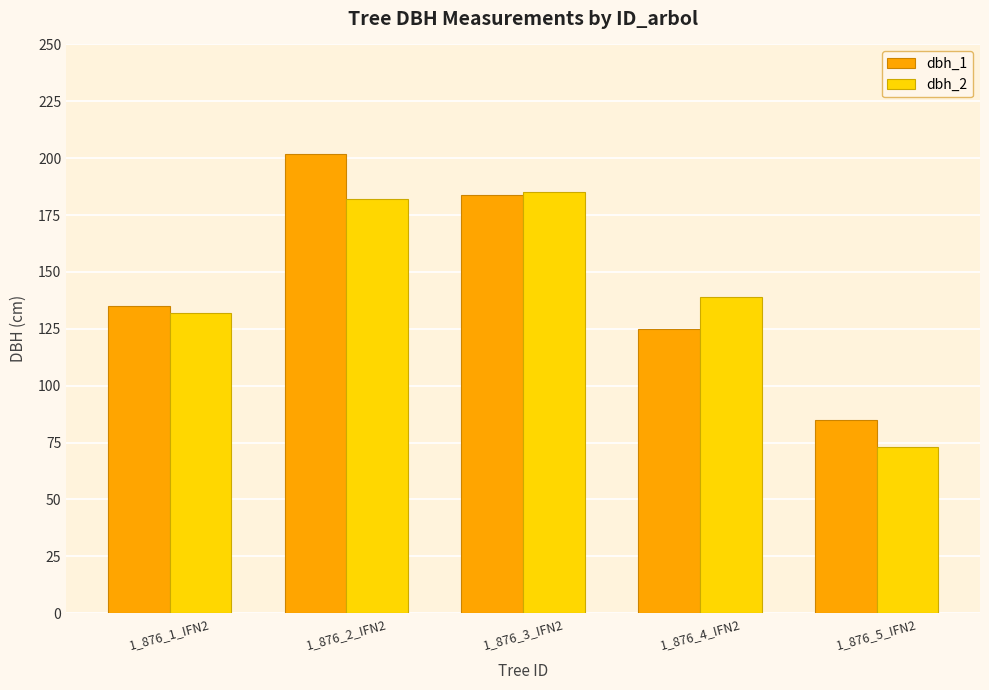

Are the bars grouped side by side (vs. stacked)?

Yes